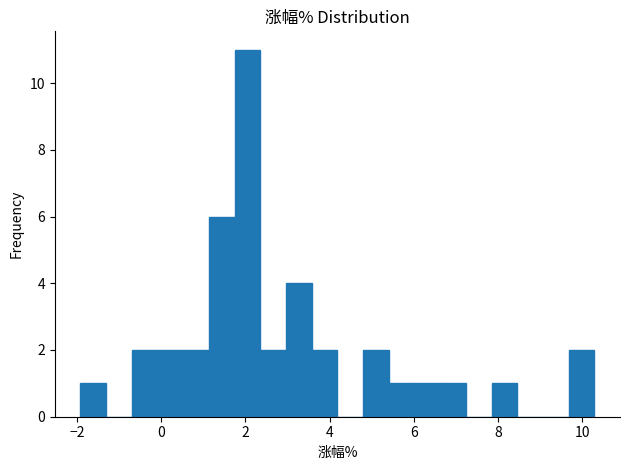

Read against the x-axis, roughly where is the centre of the tallest bar?

2.0